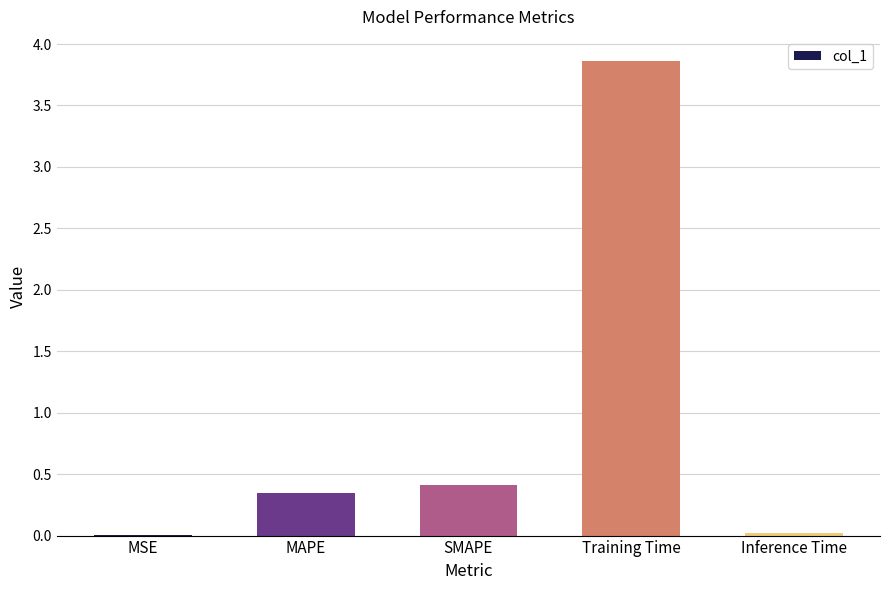

True or false: the data shows 1.1 at Training Time.

False